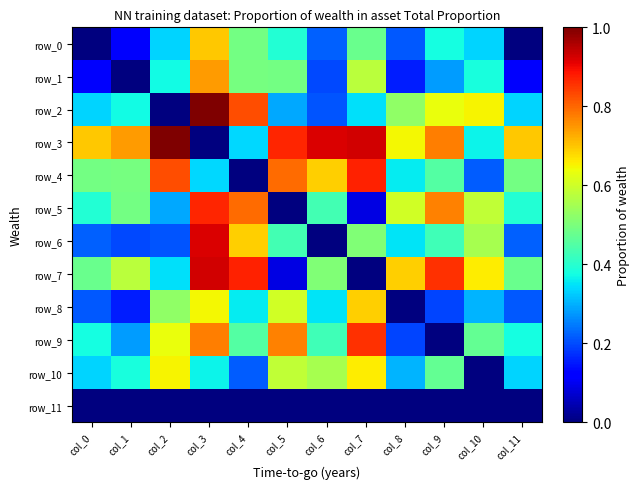

Which category has the lowest value across all series?

col_0